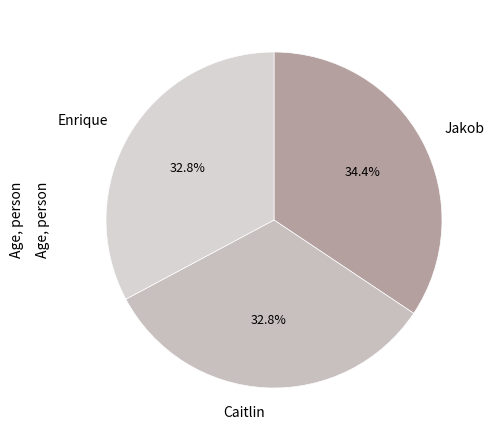

Is there any slice that represents more than half of the pie?

No